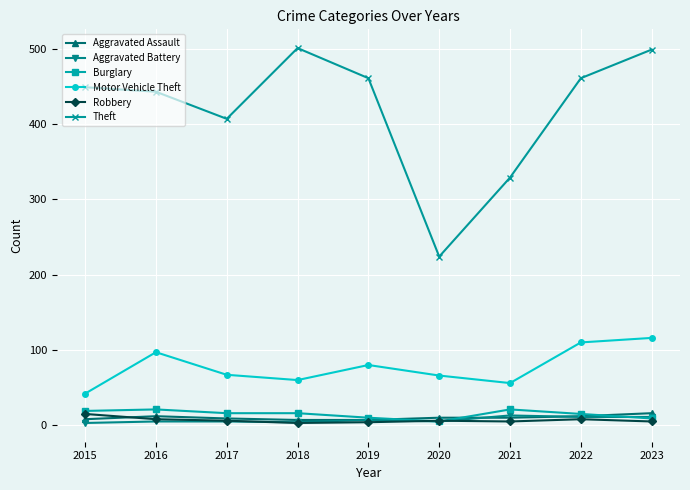

True or false: Motor Vehicle Theft has more than 2 points higher than both neighbors.

False